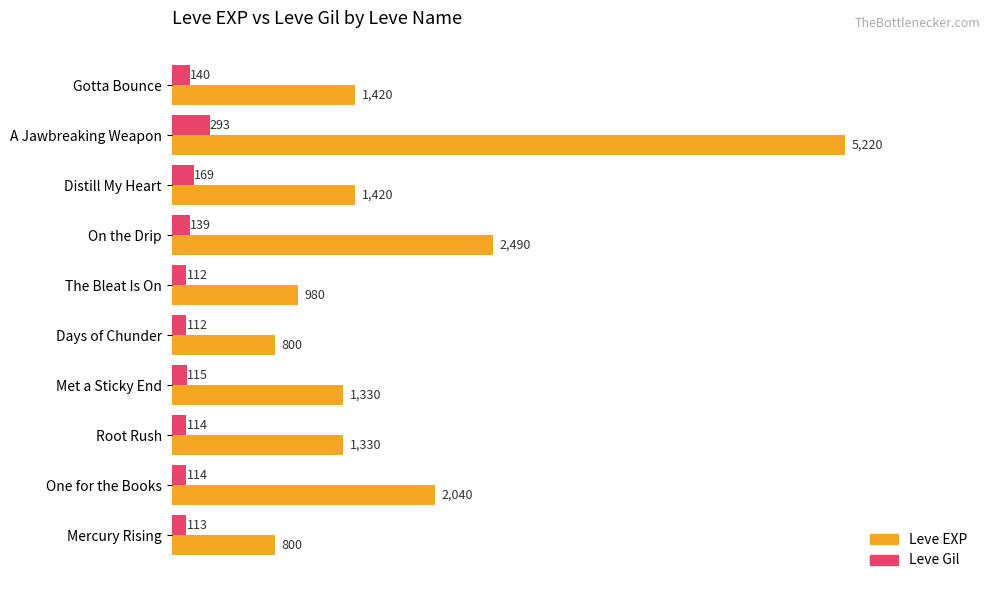

What is the spread (max minus min) of values at One for the Books?

1926